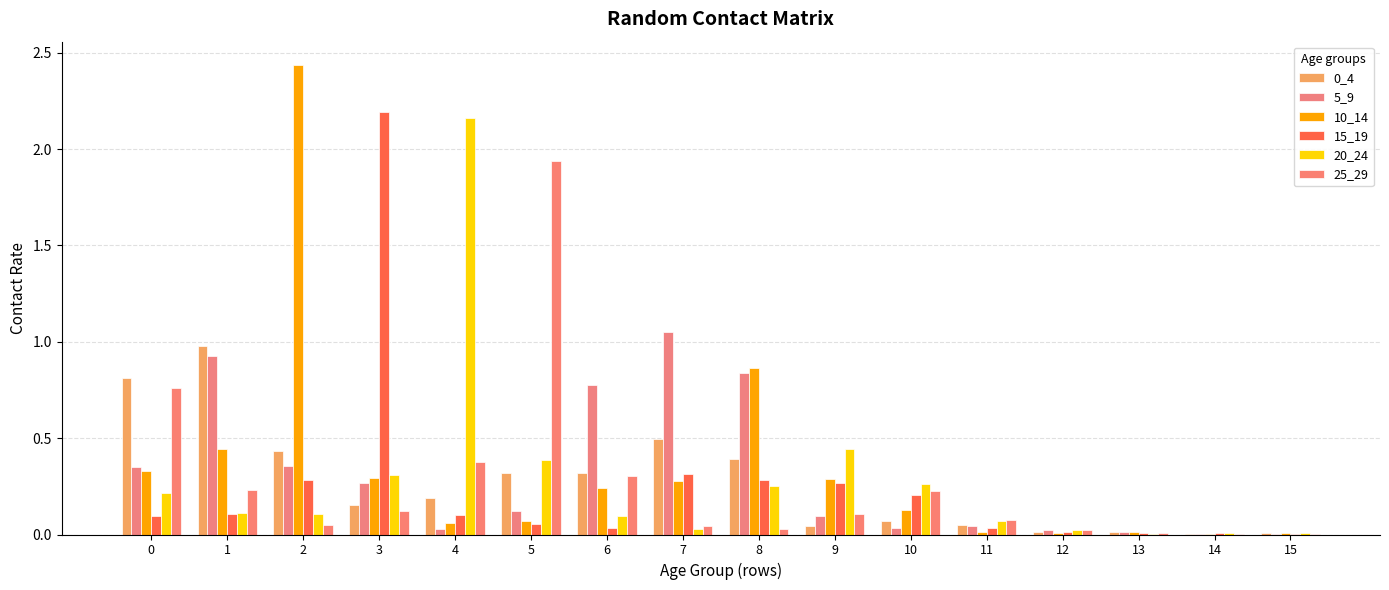

Reading right to left, list all the values displayed in this chart.

0_4: 15=0.0	14=0.0	13=0.0	12=0.0	11=0.0	10=0.1	9=0.0	8=0.4	7=0.5	6=0.3	5=0.3	4=0.2	3=0.2	2=0.4	1=1.0	0=0.8
5_9: 15=0.0	14=0.0	13=0.0	12=0.0	11=0.0	10=0.0	9=0.1	8=0.8	7=1.1	6=0.8	5=0.1	4=0.0	3=0.3	2=0.4	1=0.9	0=0.4
10_14: 15=0.0	14=0.0	13=0.0	12=0.0	11=0.0	10=0.1	9=0.3	8=0.9	7=0.3	6=0.2	5=0.1	4=0.1	3=0.3	2=2.4	1=0.4	0=0.3
15_19: 15=0.0	14=0.0	13=0.0	12=0.0	11=0.0	10=0.2	9=0.3	8=0.3	7=0.3	6=0.0	5=0.1	4=0.1	3=2.2	2=0.3	1=0.1	0=0.1
20_24: 15=0.0	14=0.0	13=0.0	12=0.0	11=0.1	10=0.3	9=0.4	8=0.3	7=0.0	6=0.1	5=0.4	4=2.2	3=0.3	2=0.1	1=0.1	0=0.2
25_29: 15=0.0	14=0.0	13=0.0	12=0.0	11=0.1	10=0.2	9=0.1	8=0.0	7=0.0	6=0.3	5=1.9	4=0.4	3=0.1	2=0.1	1=0.2	0=0.8